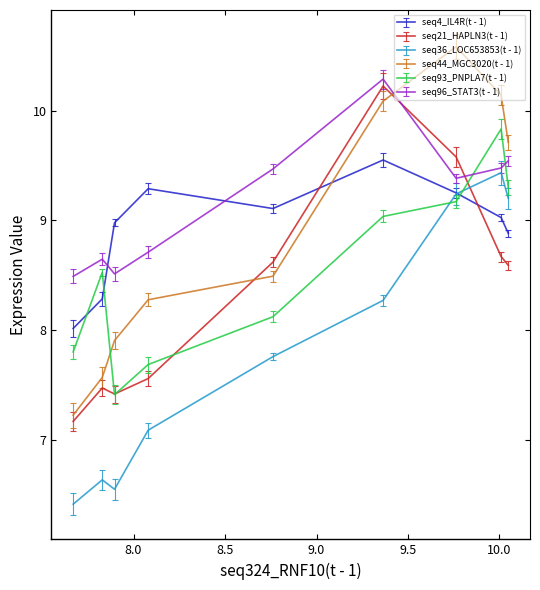

True or false: seq44_MGC3020(t - 1) has more than 1 interior local peaks.

False